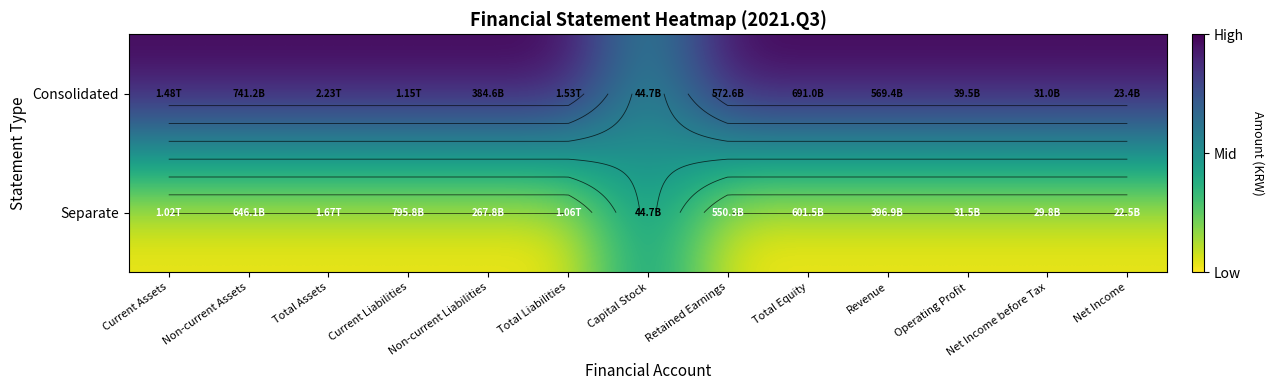

True or false: Consolidated has a value of 0.2 at Non-current Assets.

False